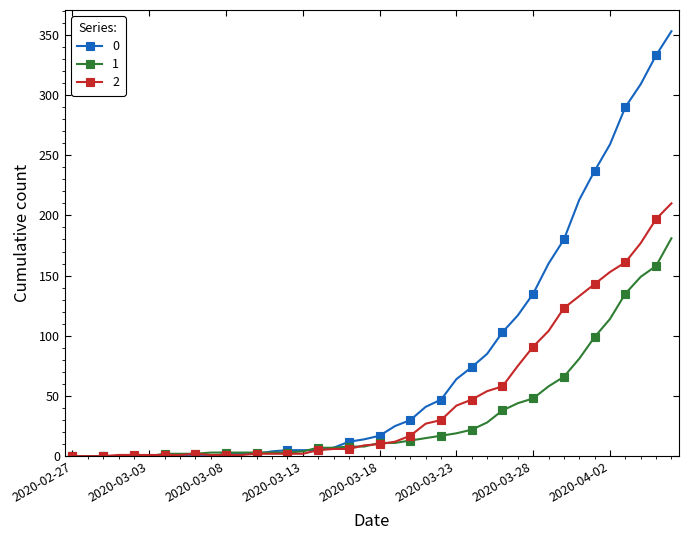

List the series in order of their overall mean, lowest first.

1, 2, 0